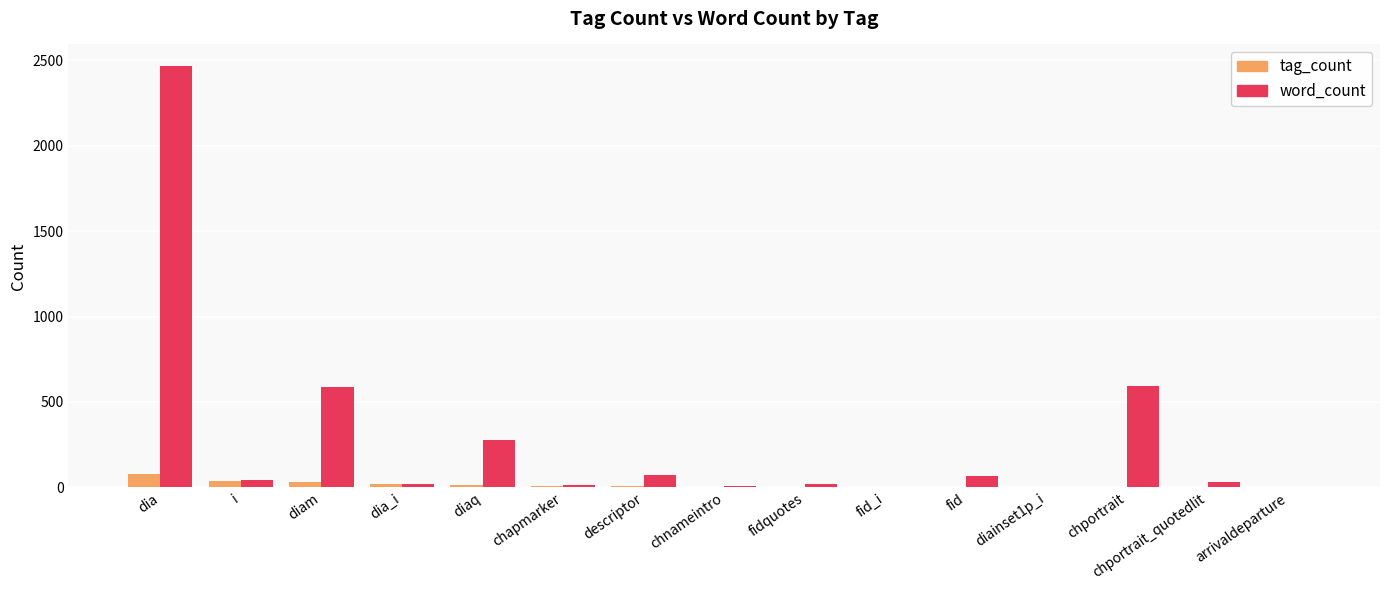

At which label does word_count first exceed 29?

dia